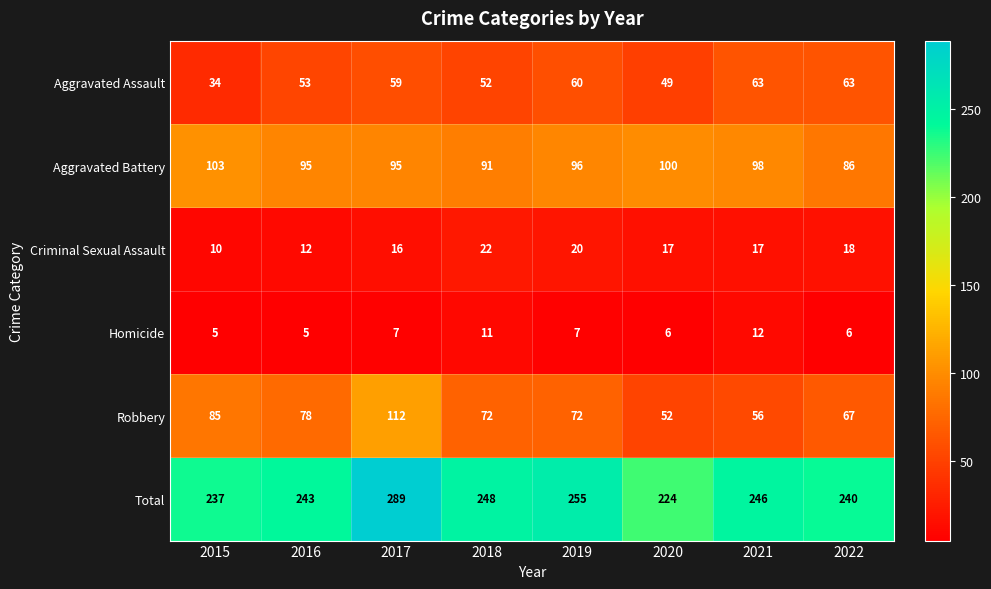

The value of Robbery at 2020 is 79. True or false?

False